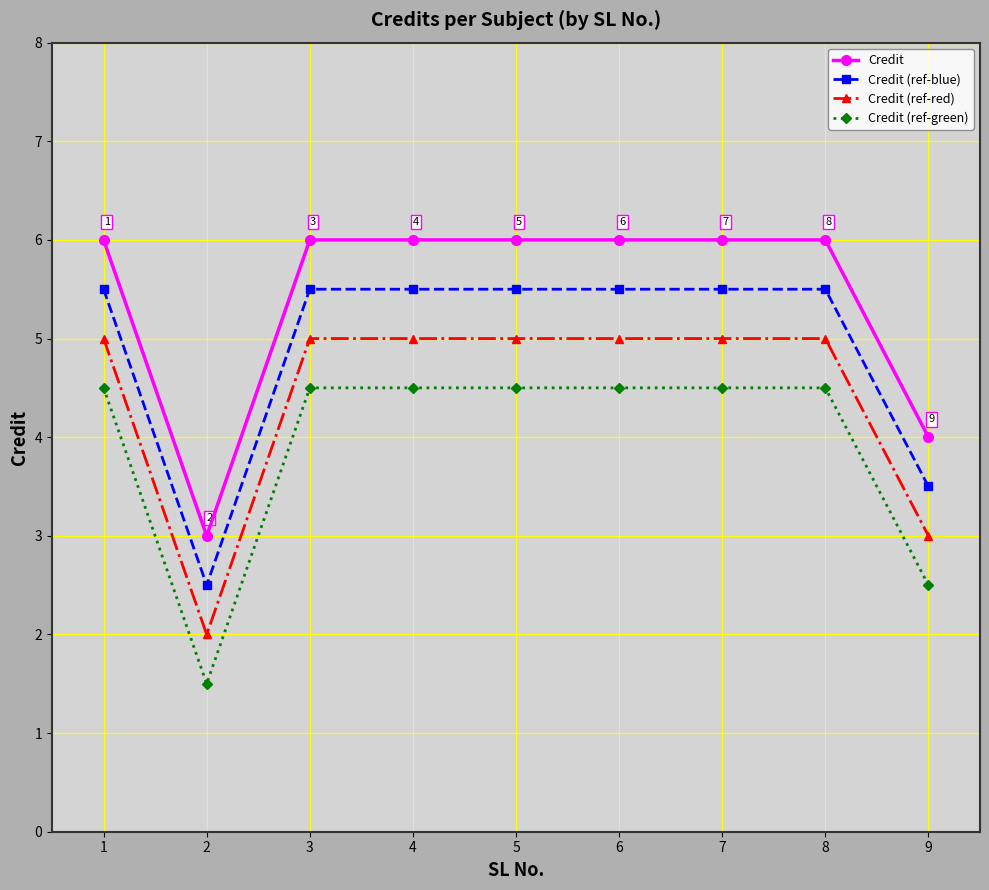

Is the value of Credit (ref-green) at 2 greater than the value of Credit at 4?

No